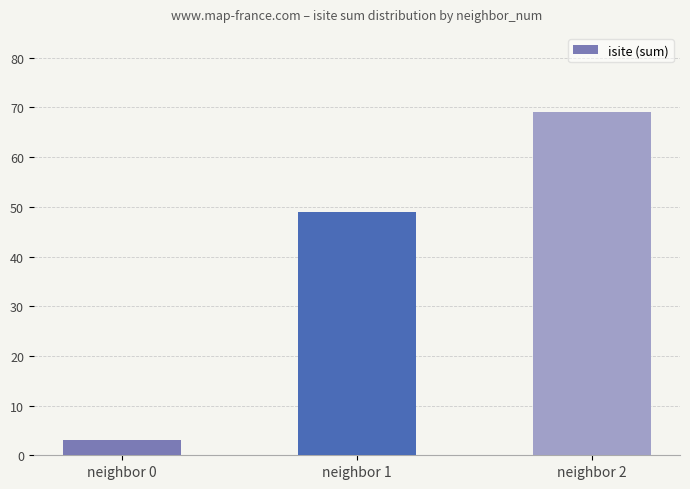

What is the value of the 2nd bar from the left?

49